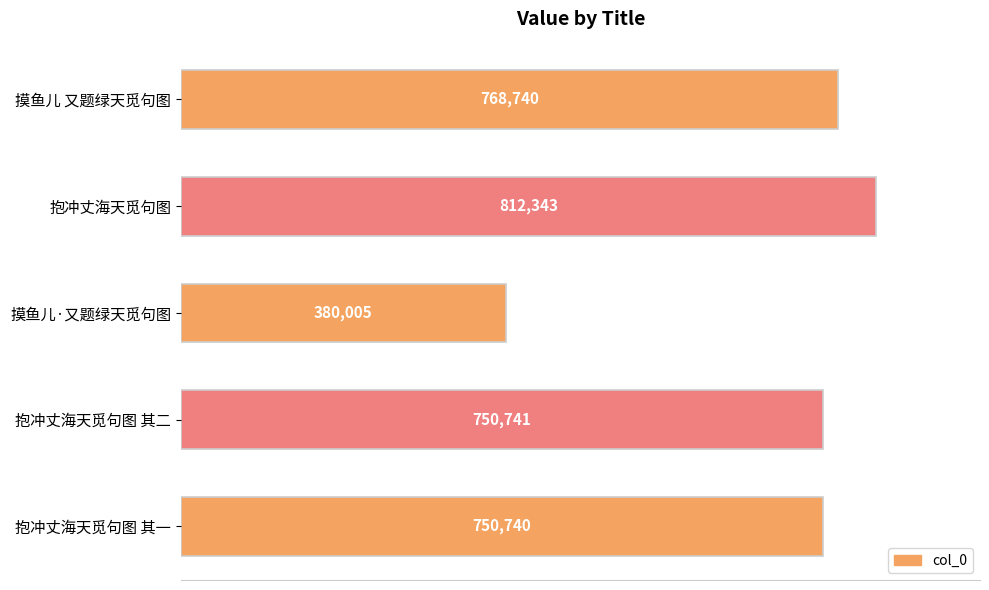

Which has a higher value, 摸鱼儿 又题绿天觅句图 or 抱冲丈海天觅句图 其一?

摸鱼儿 又题绿天觅句图